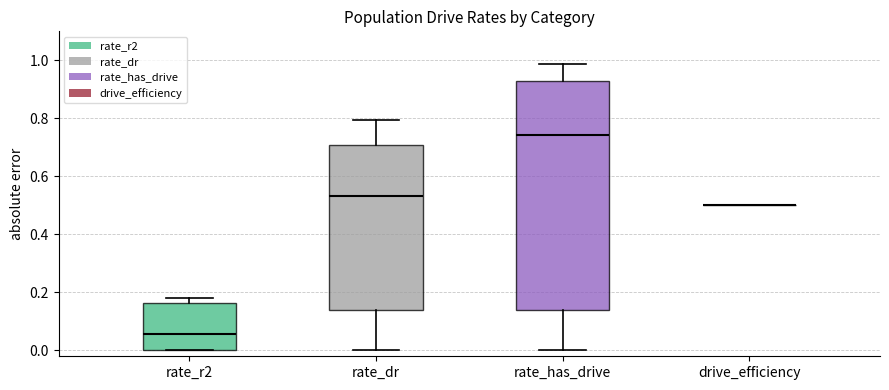

Reading left to right, transcribe this box plot: for each box, give where its median line is, the range the box spans, and where its two whiskers end, as read against the y-axis. The values are not printed on the chart, so give them approximately, as read against the axis.

rate_r2: median 0.06, box 0.00 to 0.16, whiskers 0.00 to 0.18
rate_dr: median 0.54, box 0.14 to 0.70, whiskers 0.00 to 0.80
rate_has_drive: median 0.74, box 0.14 to 0.92, whiskers 0.00 to 0.98
drive_efficiency: box collapsed to a line at 0.50, whiskers 0.50 to 0.50